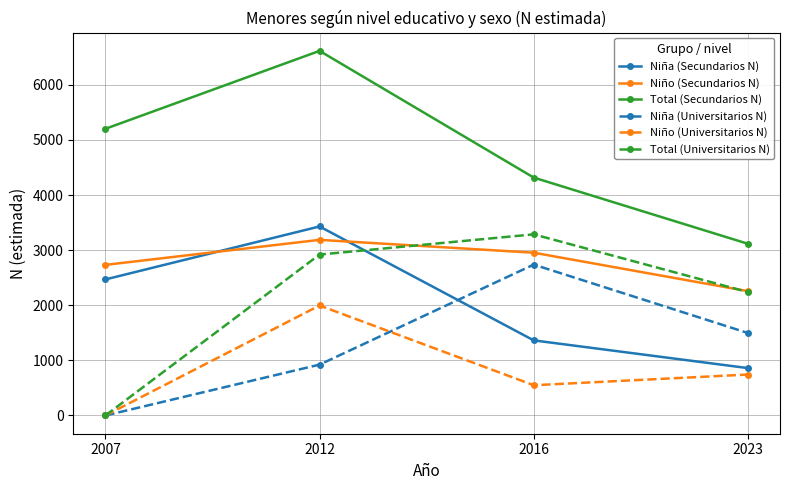

What is the sum of all Niño (Universitarios N) values?

3288